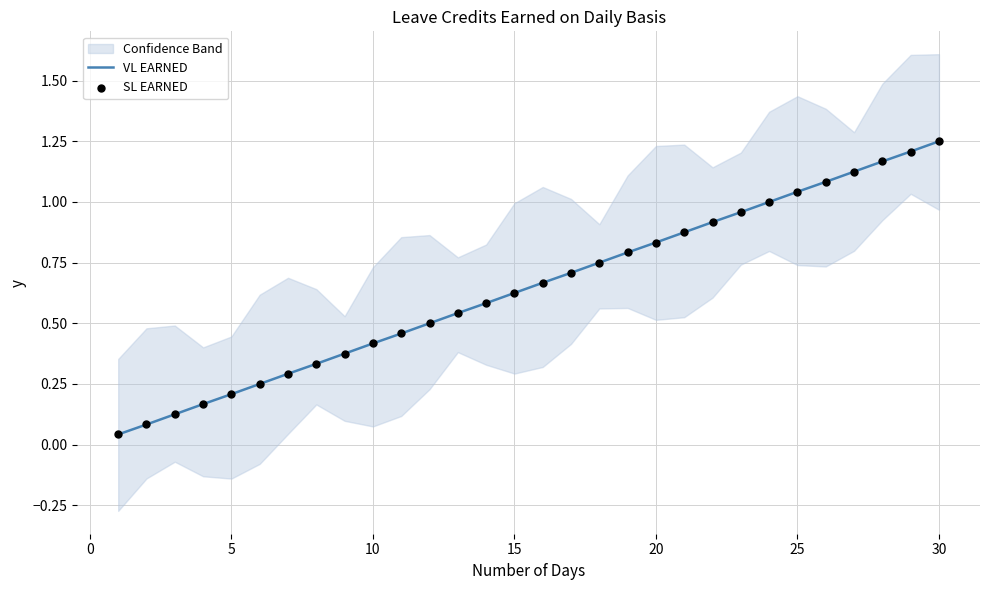

Which category has the highest value in the VL EARNED series?

30